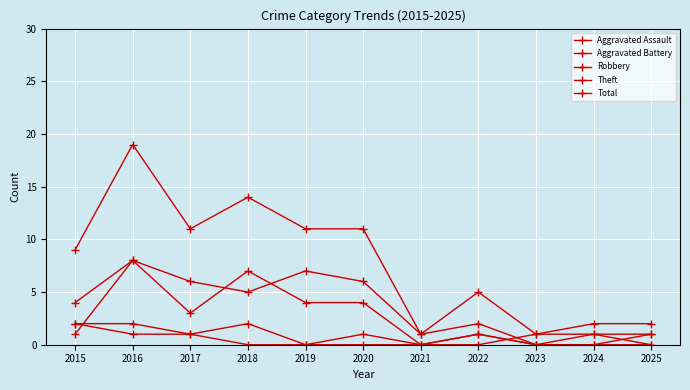

How many lines are shown in the chart?

5